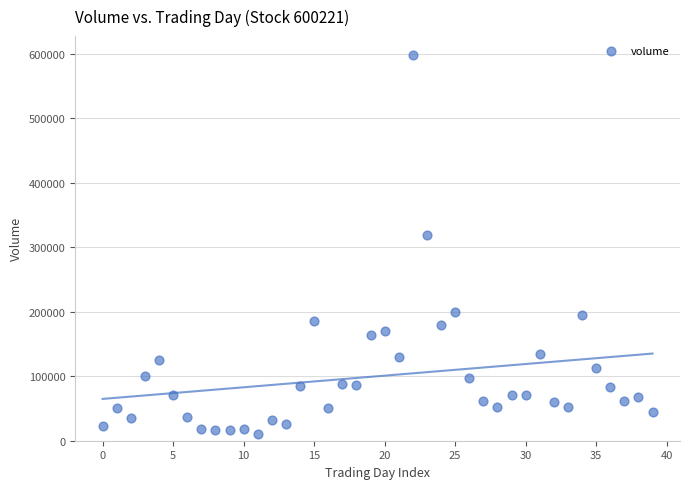

What Y value in the scatter plot is closest to 304394?

318441.7